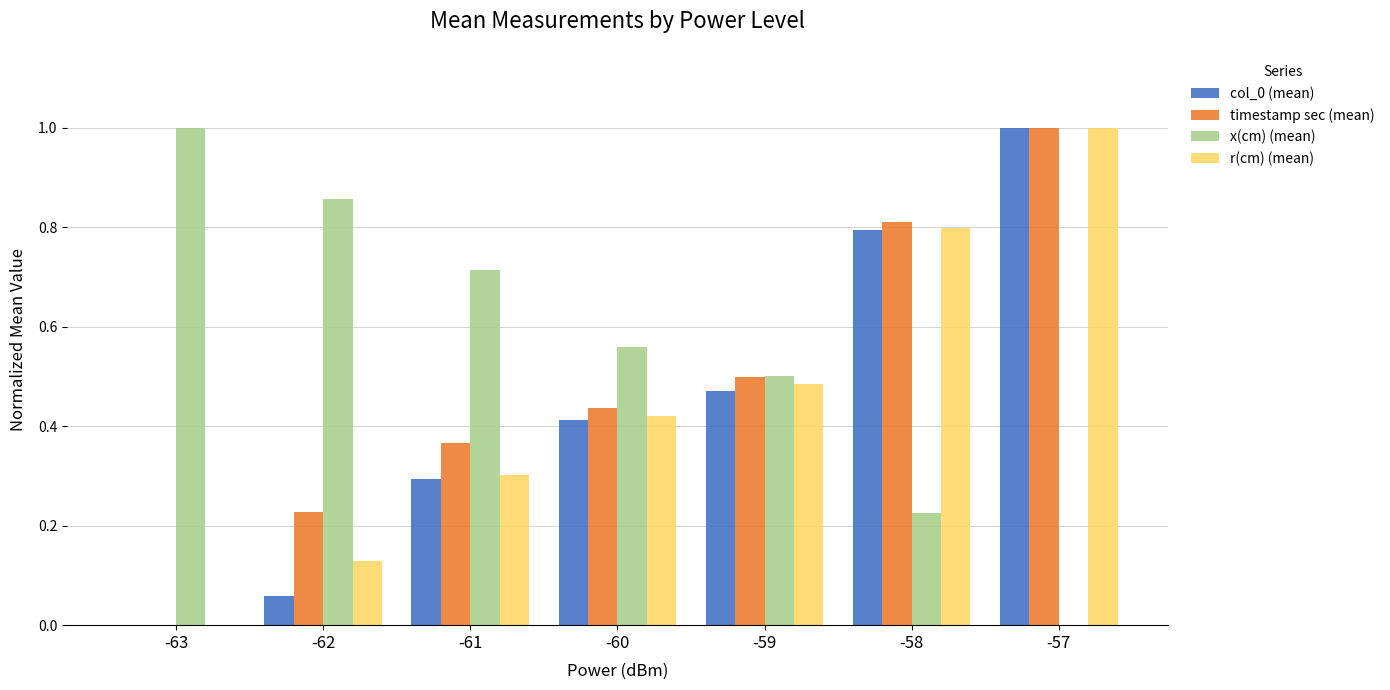

What is the maximum value shown in the chart?

1.0